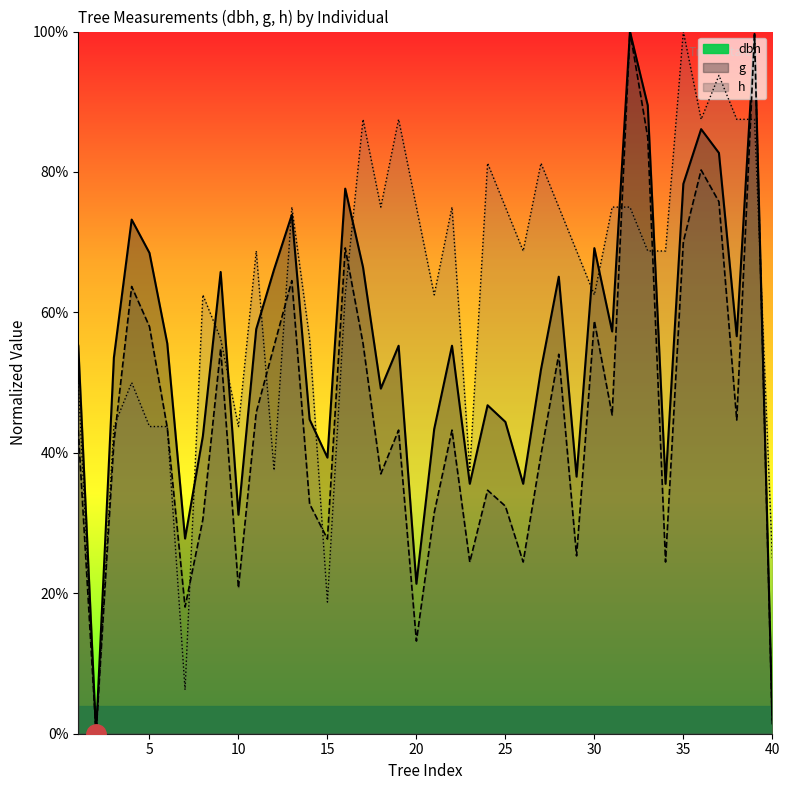

Does the chart have visible grid lines?

No